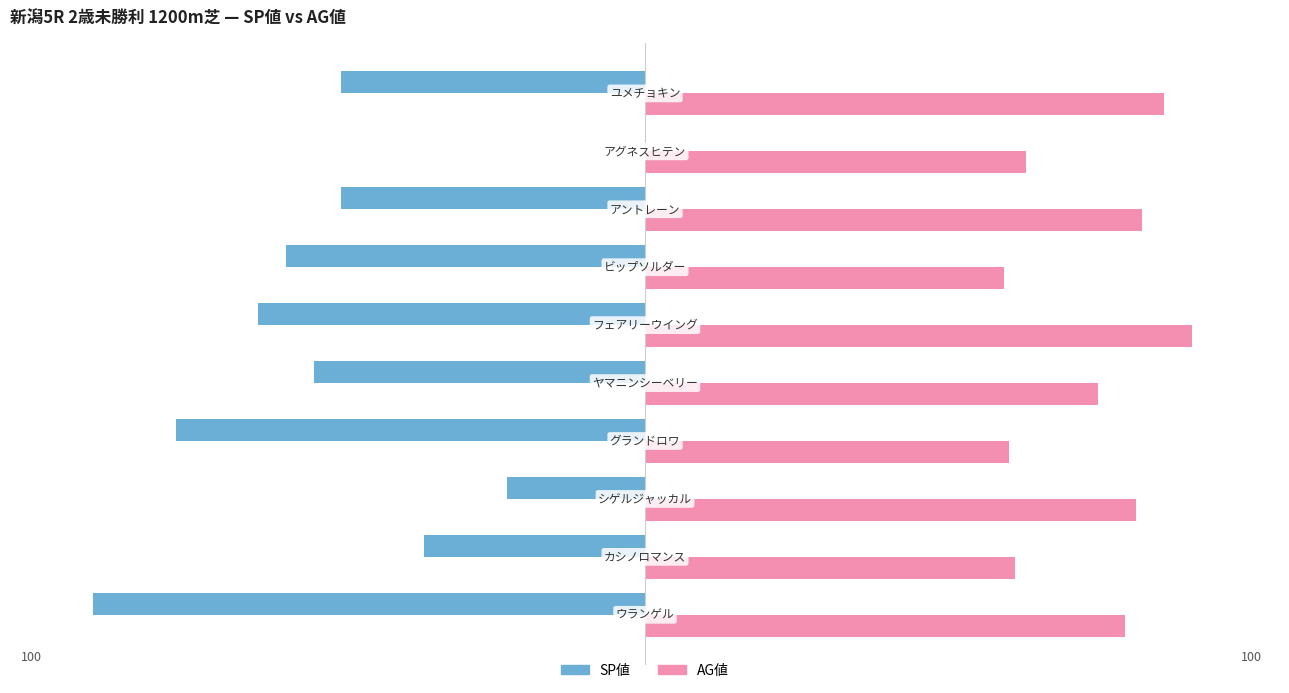

How many categories are shown in the chart?

10